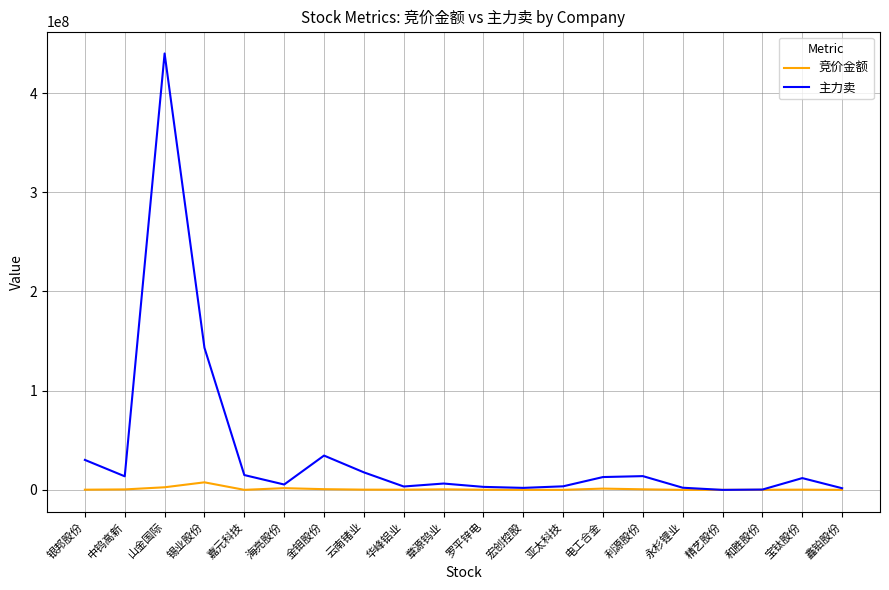

Which series has the widest spread of values?

主力卖